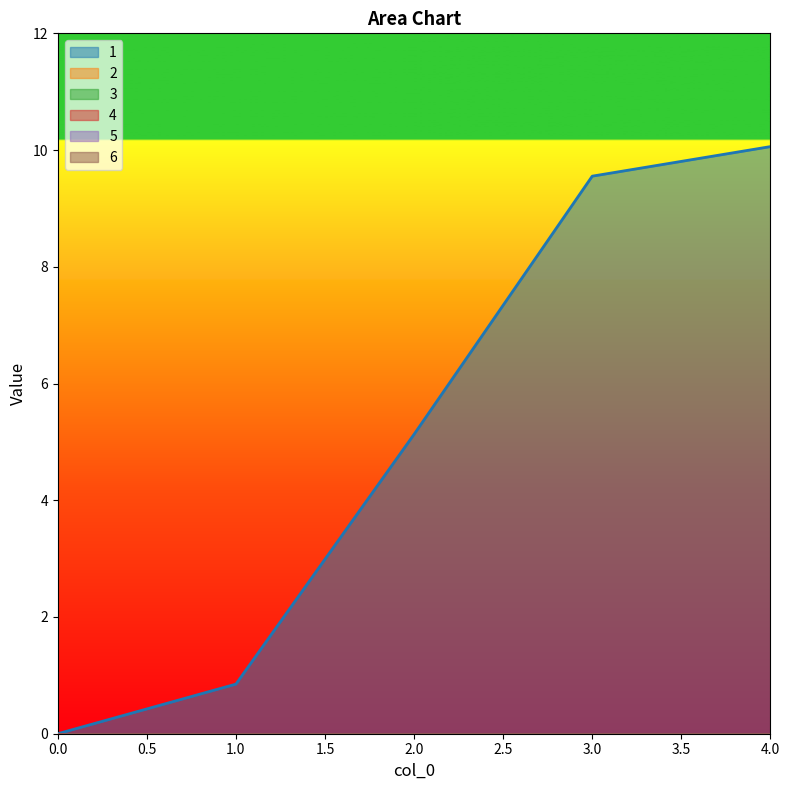

Which has a higher value, 3 or 0?

3